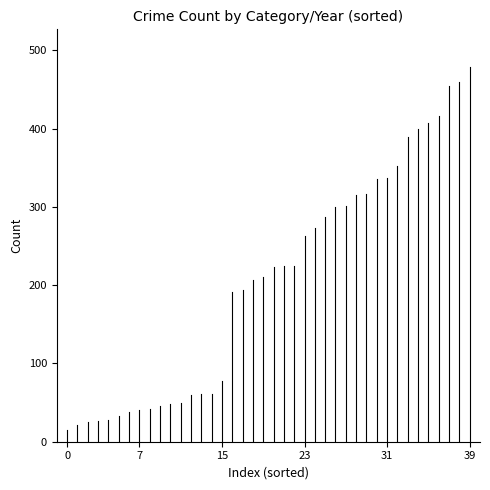

How many series are shown in this chart?

1